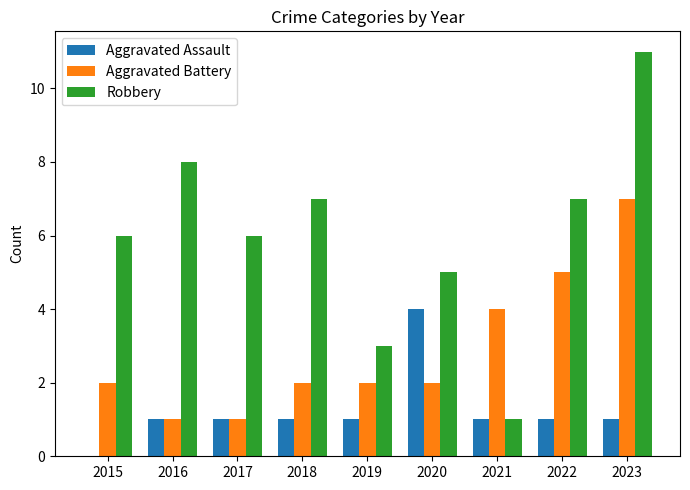

What is the spread (max minus min) of values at 2017?

5